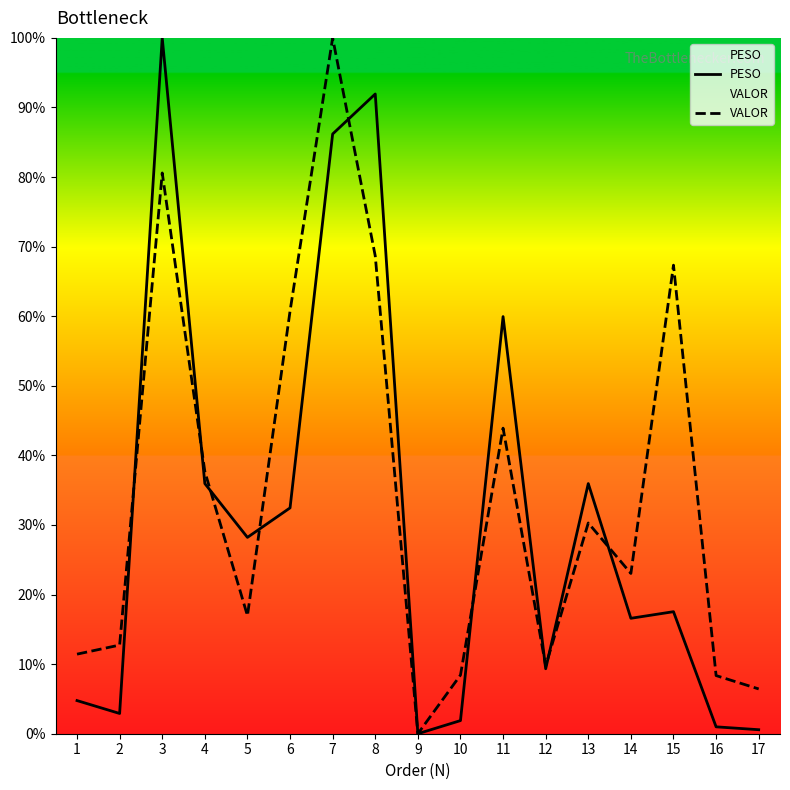

Does the chart display data point markers on the line(s)?

No